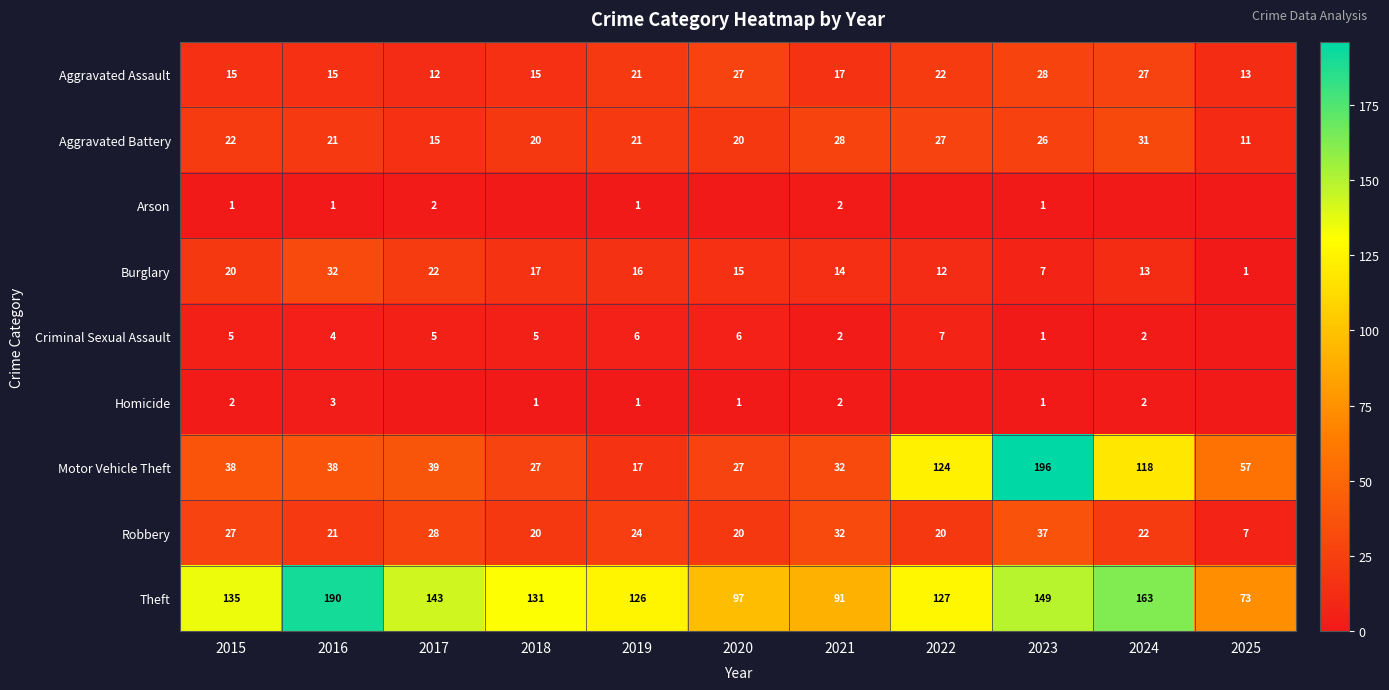

At which label does Motor Vehicle Theft reach its minimum?

2019